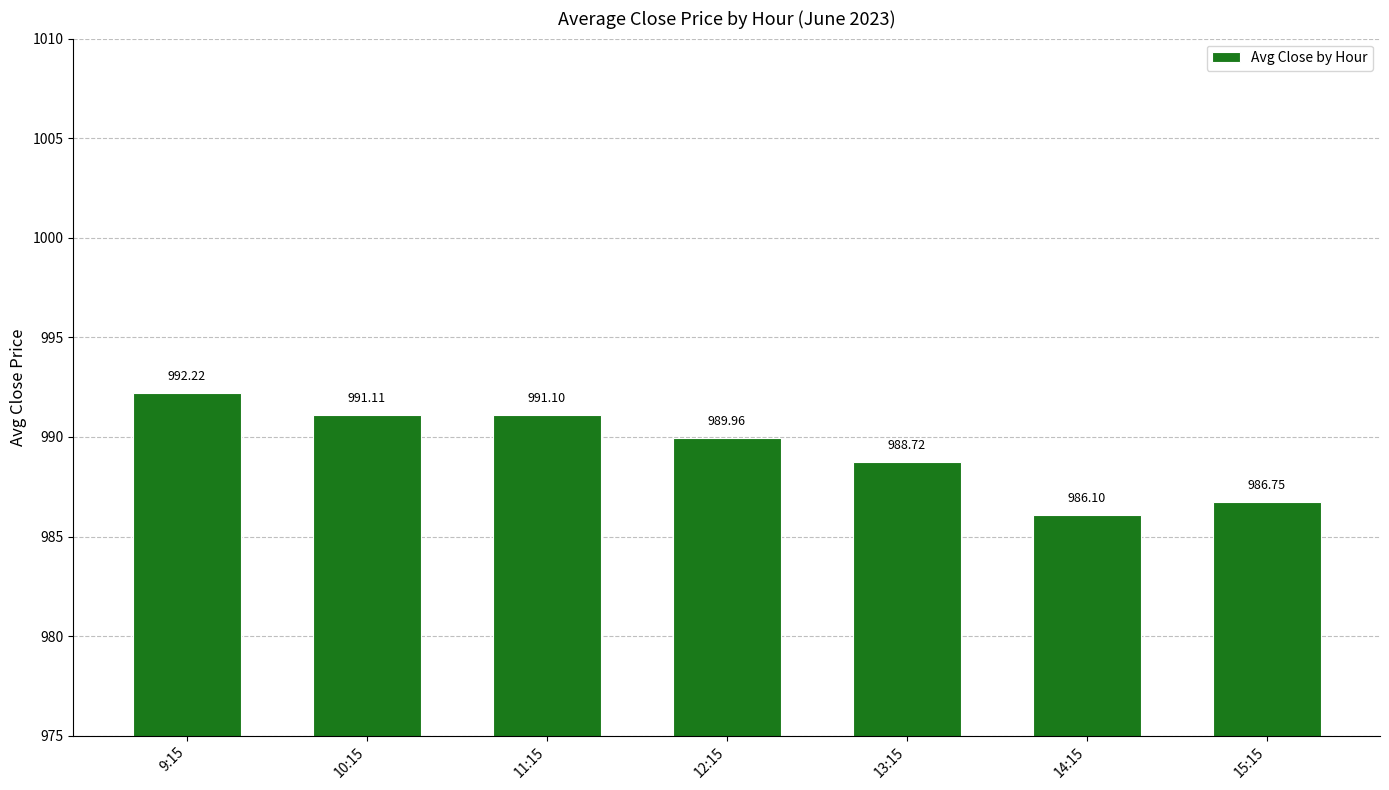

Which category has the lowest value across all series?

14:15